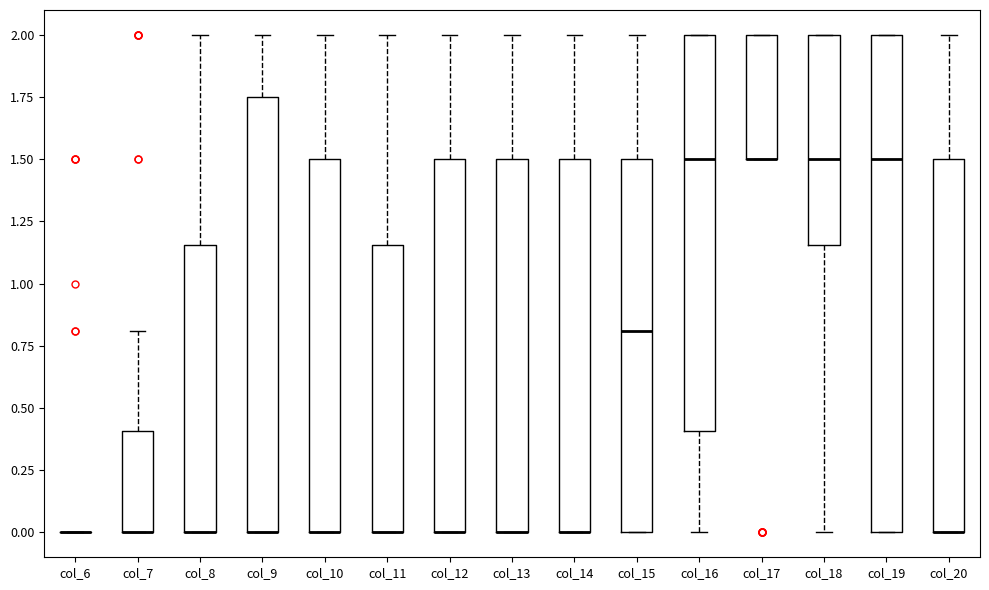

Reading left to right, read every box against the y-axis: the position of its median line, the range the box covers, and the ends of its whiskers. The values are not printed on the chart, so give them approximately, as read against the axis.

col_6: box collapsed to a line at 0.00, whiskers 0.00 to 0.00
col_7: median 0.00 (drawn on the box's lower edge), box 0.00 to 0.40, whiskers 0.00 to 0.80
col_8: median 0.00 (drawn on the box's lower edge), box 0.00 to 1.15, whiskers 0.00 to 2.00
col_9: median 0.00 (drawn on the box's lower edge), box 0.00 to 1.75, whiskers 0.00 to 2.00
col_10: median 0.00 (drawn on the box's lower edge), box 0.00 to 1.50, whiskers 0.00 to 2.00
col_11: median 0.00 (drawn on the box's lower edge), box 0.00 to 1.15, whiskers 0.00 to 2.00
col_12: median 0.00 (drawn on the box's lower edge), box 0.00 to 1.50, whiskers 0.00 to 2.00
col_13: median 0.00 (drawn on the box's lower edge), box 0.00 to 1.50, whiskers 0.00 to 2.00
col_14: median 0.00 (drawn on the box's lower edge), box 0.00 to 1.50, whiskers 0.00 to 2.00
col_15: median 0.80, box 0.00 to 1.50, whiskers 0.00 to 2.00
col_16: median 1.50, box 0.40 to 2.00, whiskers 0.00 to 2.00
col_17: median 1.50 (drawn on the box's lower edge), box 1.50 to 2.00, whiskers 1.50 to 2.00
col_18: median 1.50, box 1.15 to 2.00, whiskers 0.00 to 2.00
col_19: median 1.50, box 0.00 to 2.00, whiskers 0.00 to 2.00
col_20: median 0.00 (drawn on the box's lower edge), box 0.00 to 1.50, whiskers 0.00 to 2.00